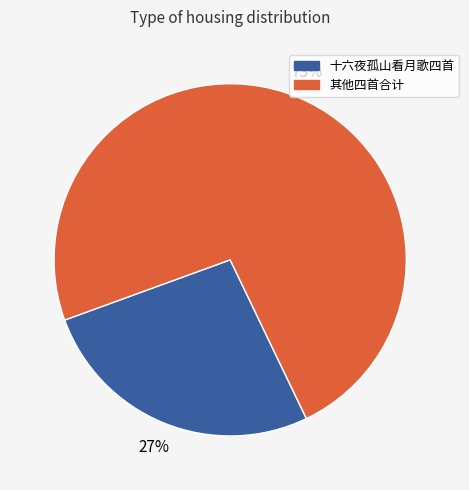

To the nearest percent, what is the average slice percentage?

50%